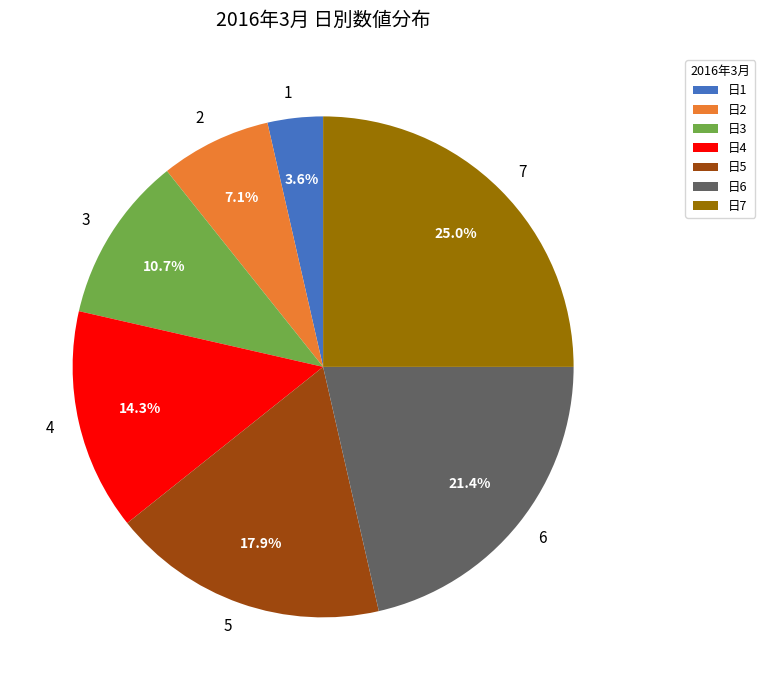

Is there a majority slice in this chart?

No